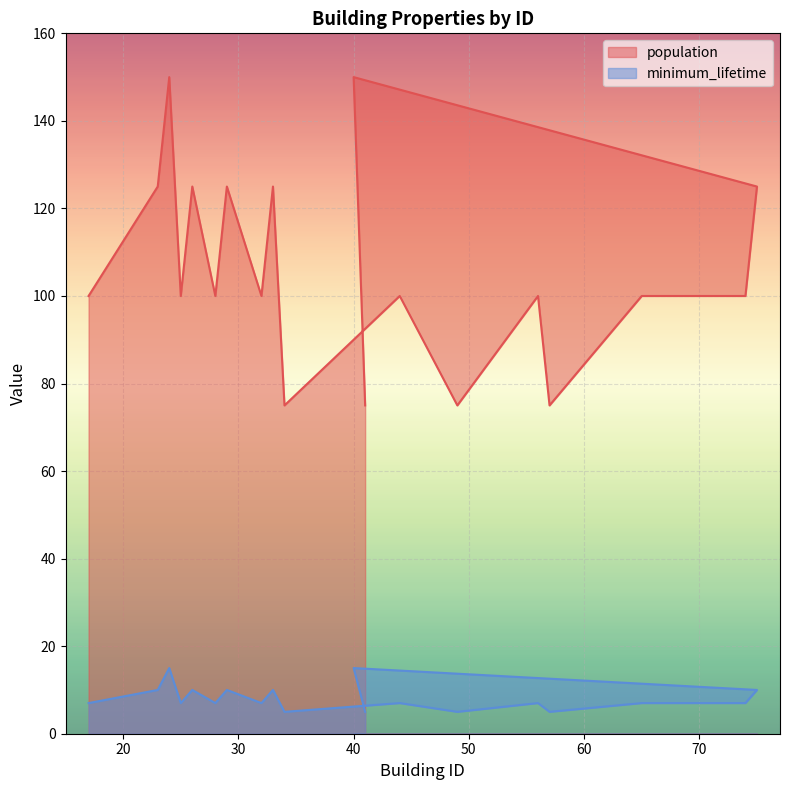

Count the population values in the range 100 to 125.

13